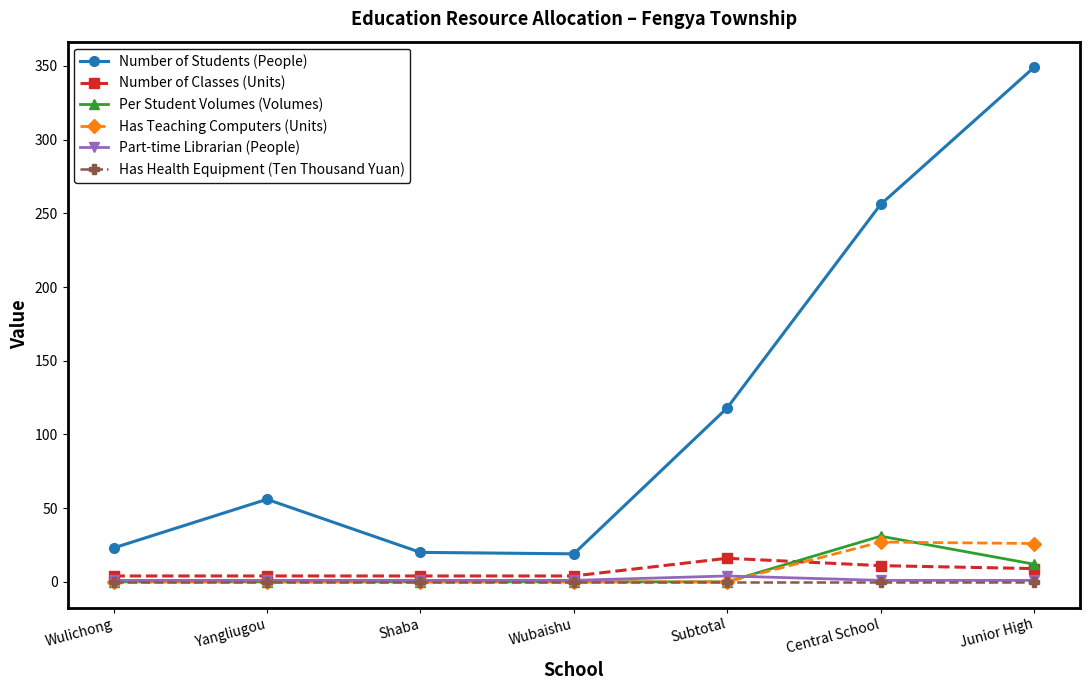

What position from the left is Wulichong?

1